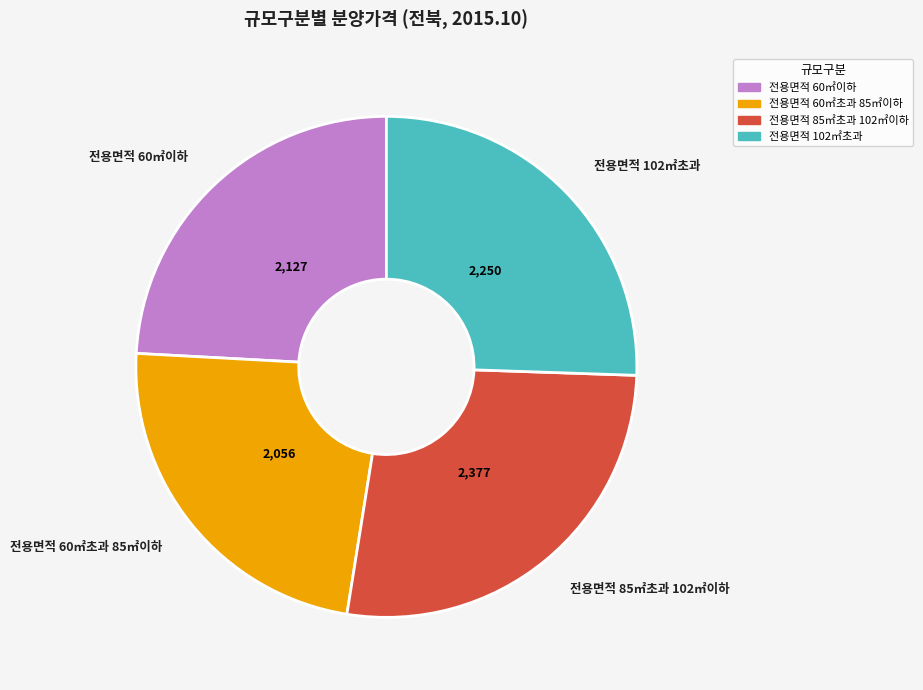

How many slices are in this pie chart?

4